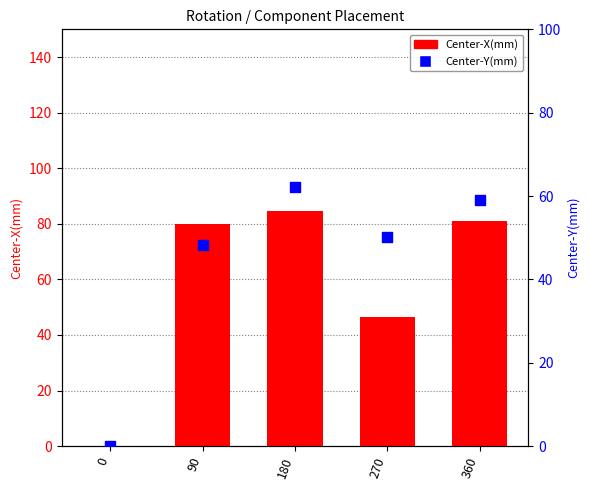

Is the value of Center-X(mm) at 0 greater than the value of Center-Y(mm) at 90?

No